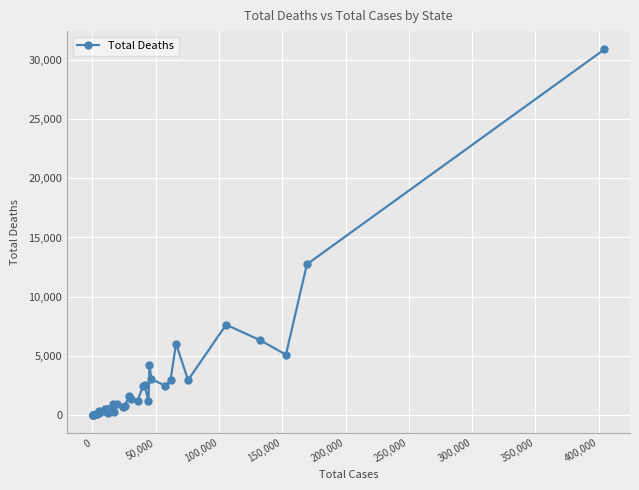

Does the chart display data point markers on the line(s)?

Yes